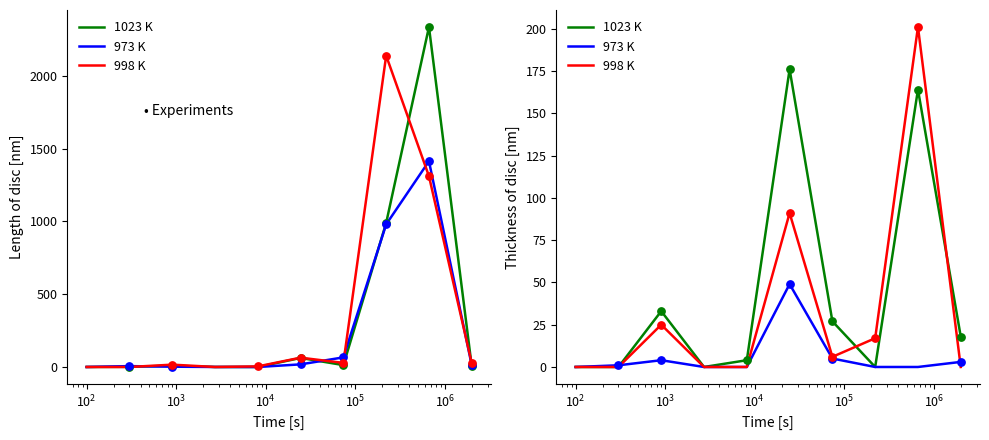

Which series reaches the minimum Y coordinate?

1023 K